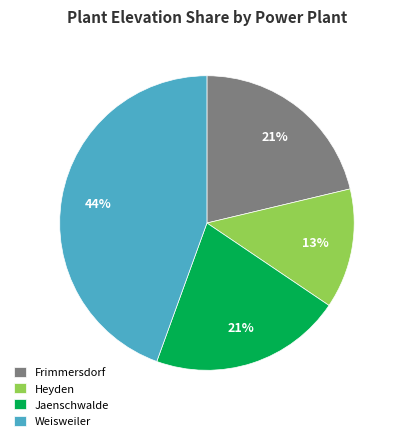

Is there a majority slice in this chart?

No